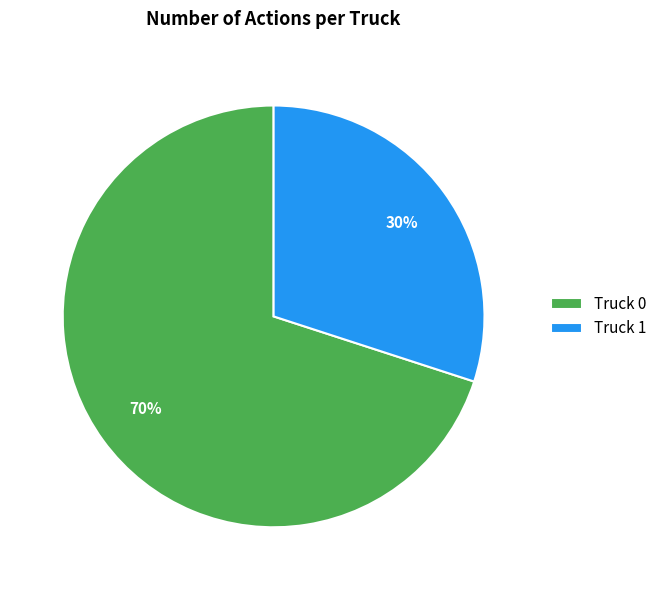

How many segments does this pie chart have?

2